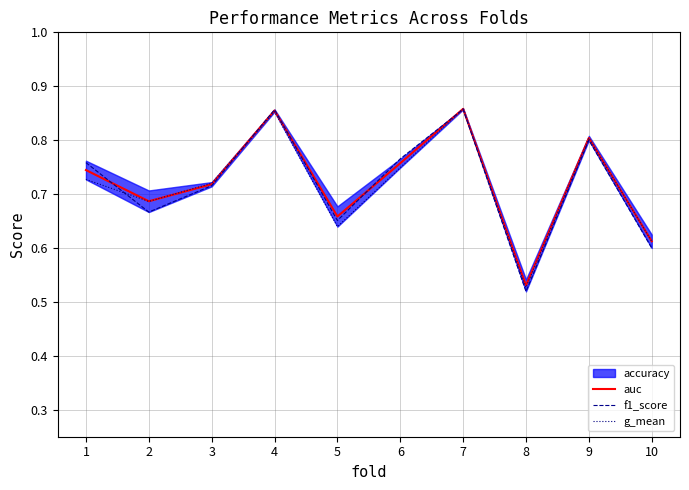

In f1_score, how many points are higher than both neighbors (excluding endpoints)?

3